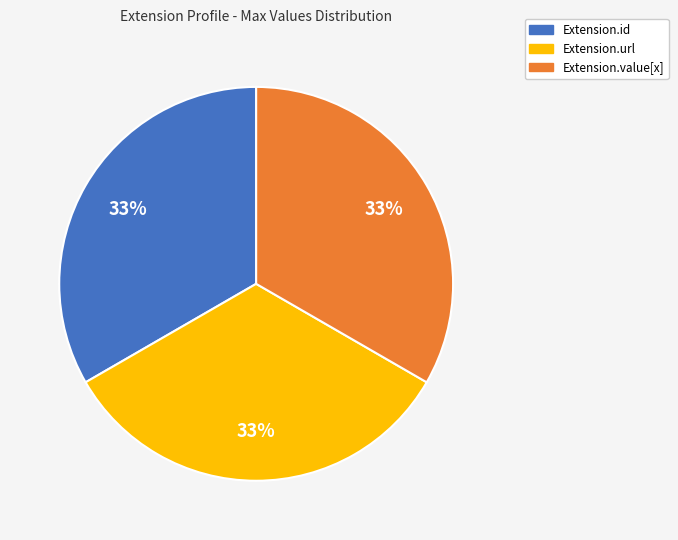

Is there a majority slice in this chart?

No